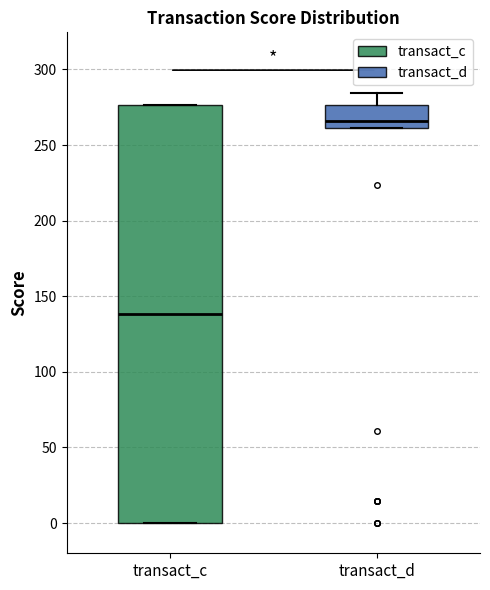

Which box's median line is the lowest?

transact_c